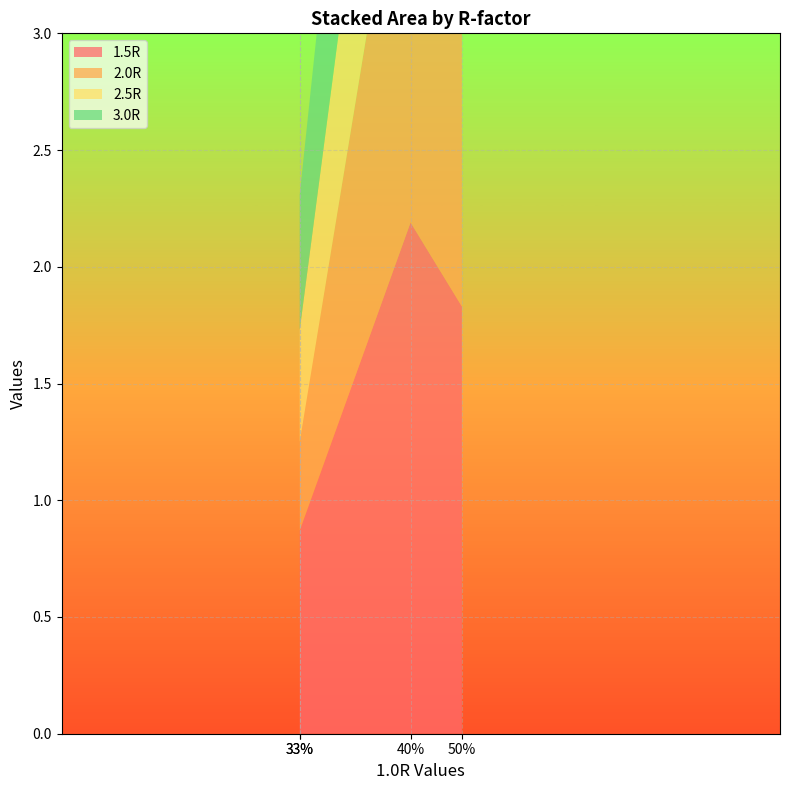

Reading left to right, list all the values displayed in this chart.

1.5R: 0.9	0.9	2.2	1.8
2.0R: 0.4	0.4	1.9	2.4
2.5R: 0.5	0.5	1.2	1.8
3.0R: 0.6	0.6	1.5	1.5